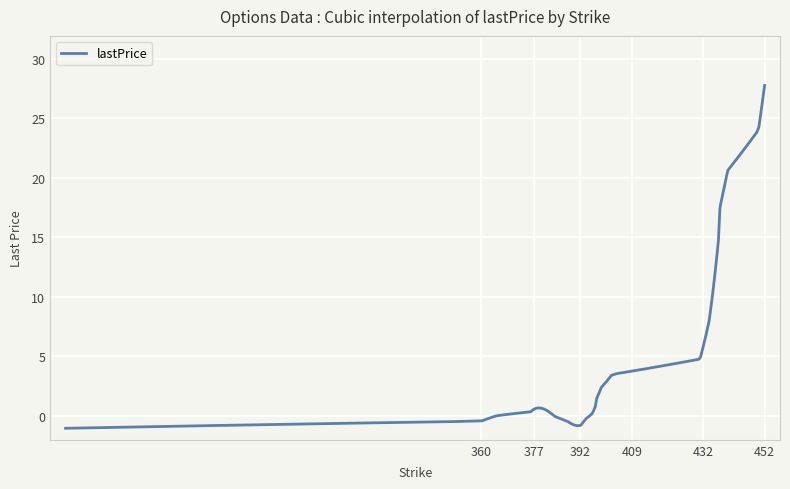

What is the smallest value displayed?

-1.0